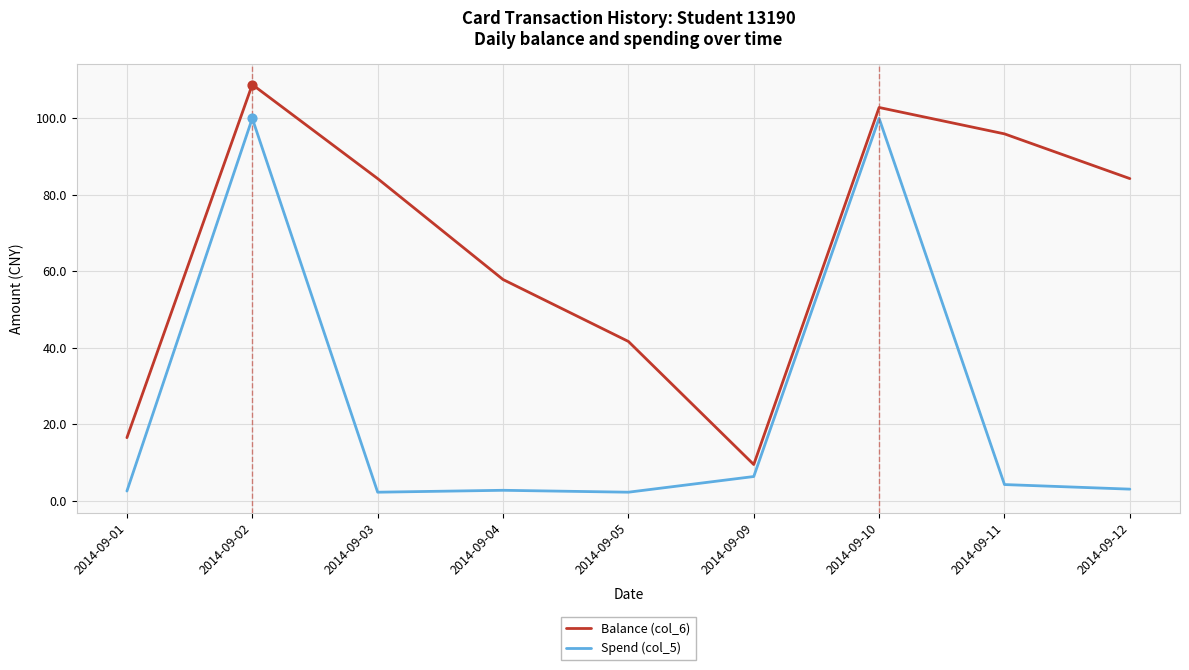

At how many categories does at least one series exceed 104?

1